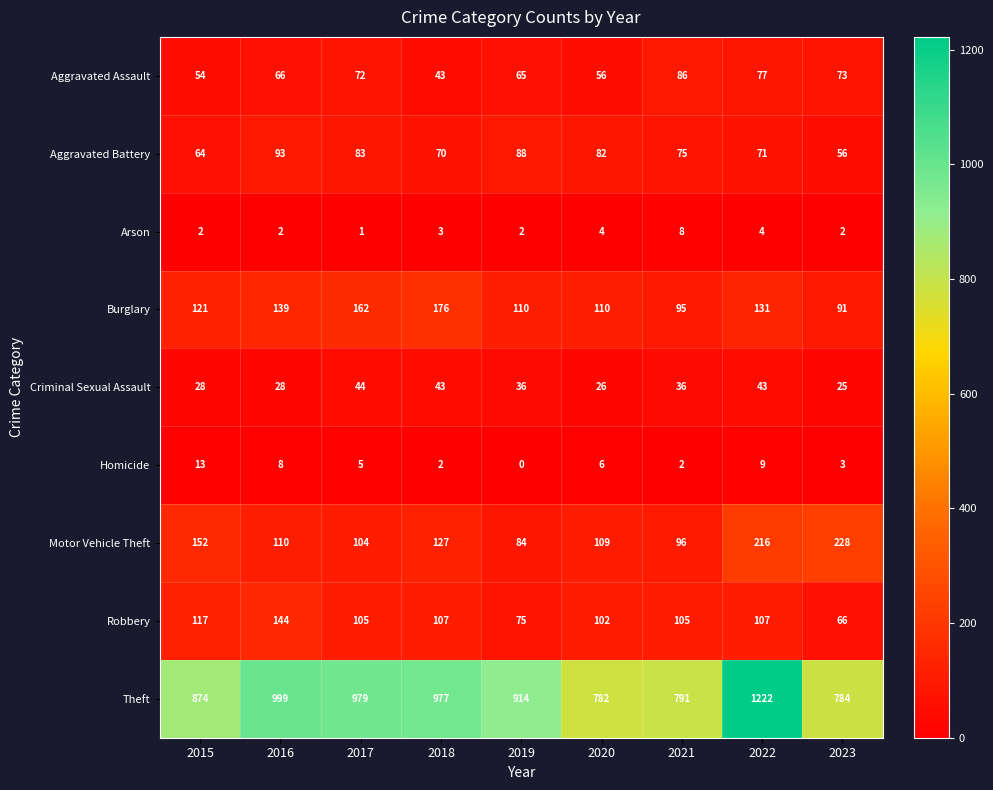

Where does the Robbery series first go above 105?

2015